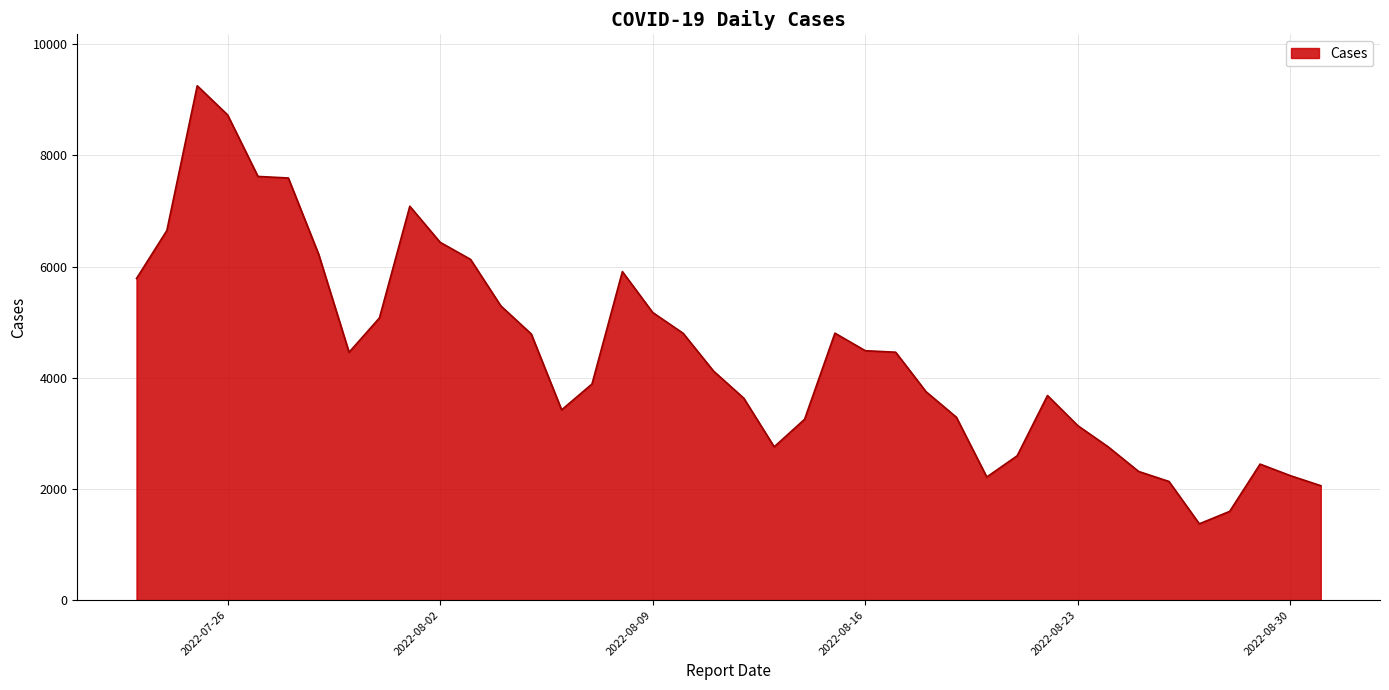

What is the maximum value shown in the chart?

9252